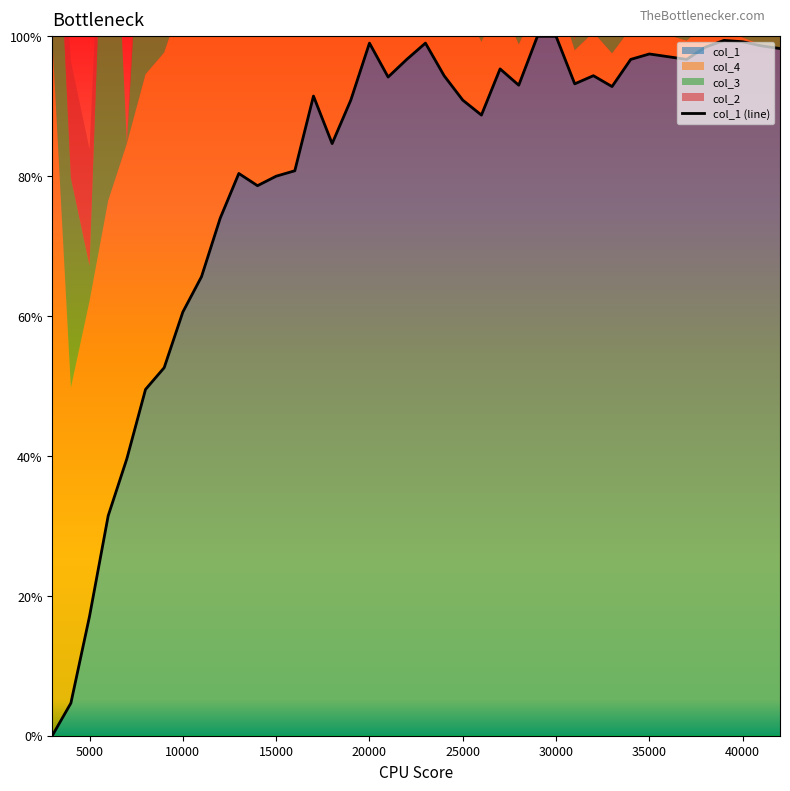

What is the value of the 3rd point from the left?

0.2